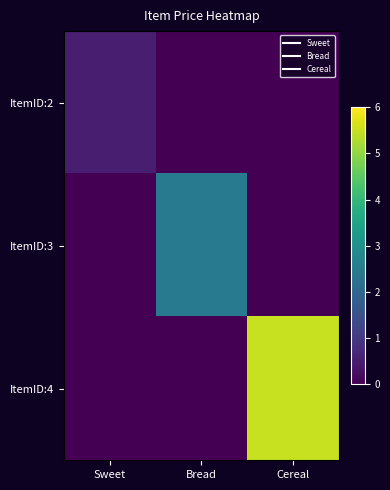

Reading left to right, what are all the values shown in this chart?

ItemID:2: Sweet=0.5	Bread=0.0	Cereal=0.0
ItemID:3: Sweet=0.0	Bread=2.5	Cereal=0.0
ItemID:4: Sweet=0.0	Bread=0.0	Cereal=5.5